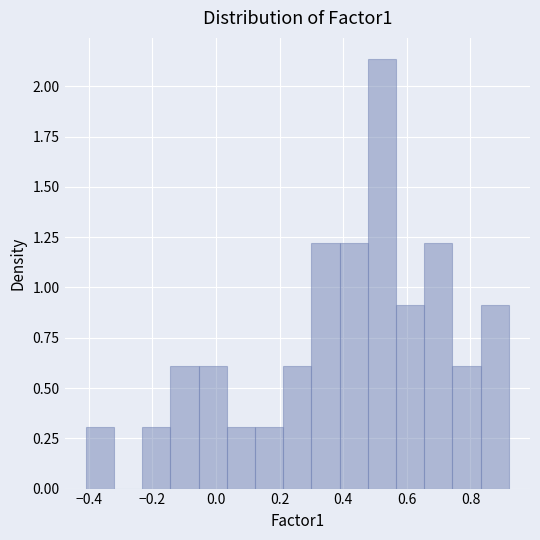

How tall is the bar that spans -0.06 to 0.04 on the x-axis? Neither the bar edges nor the heights are printed on the chart, so give them approximately, as read against the axes.

0.60